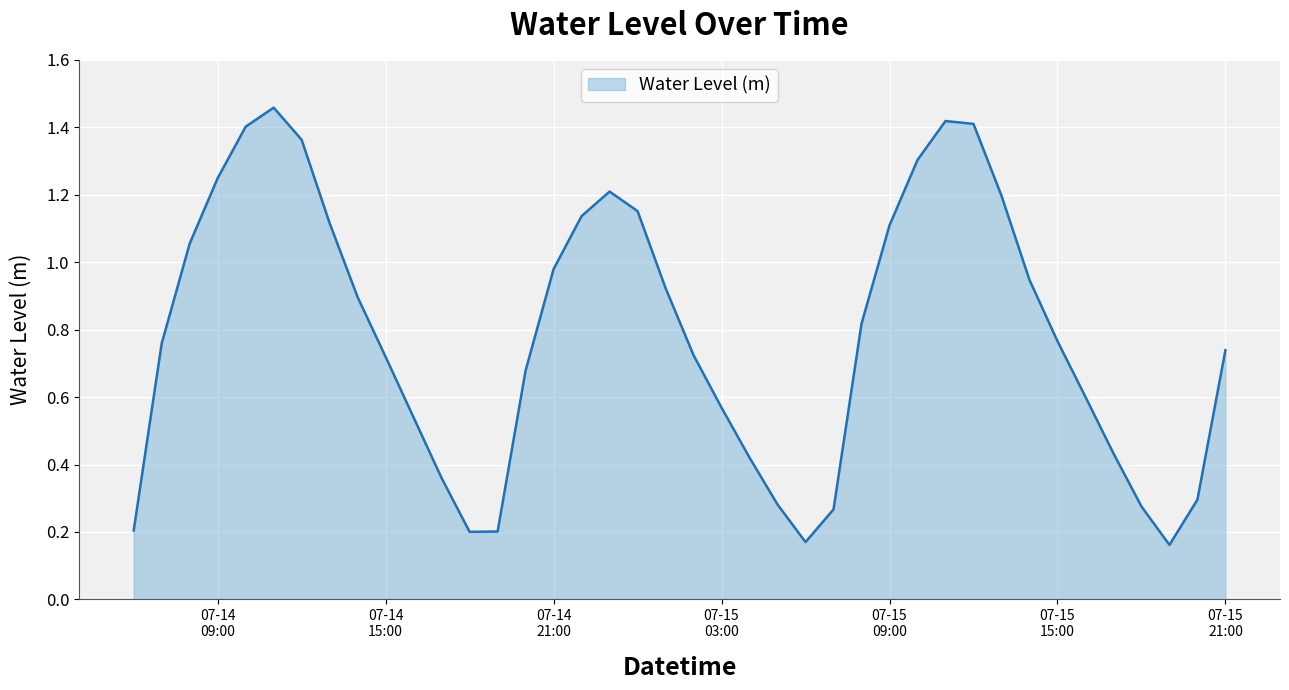

How many interior local peaks (higher than both neighbors) does the data have?

3